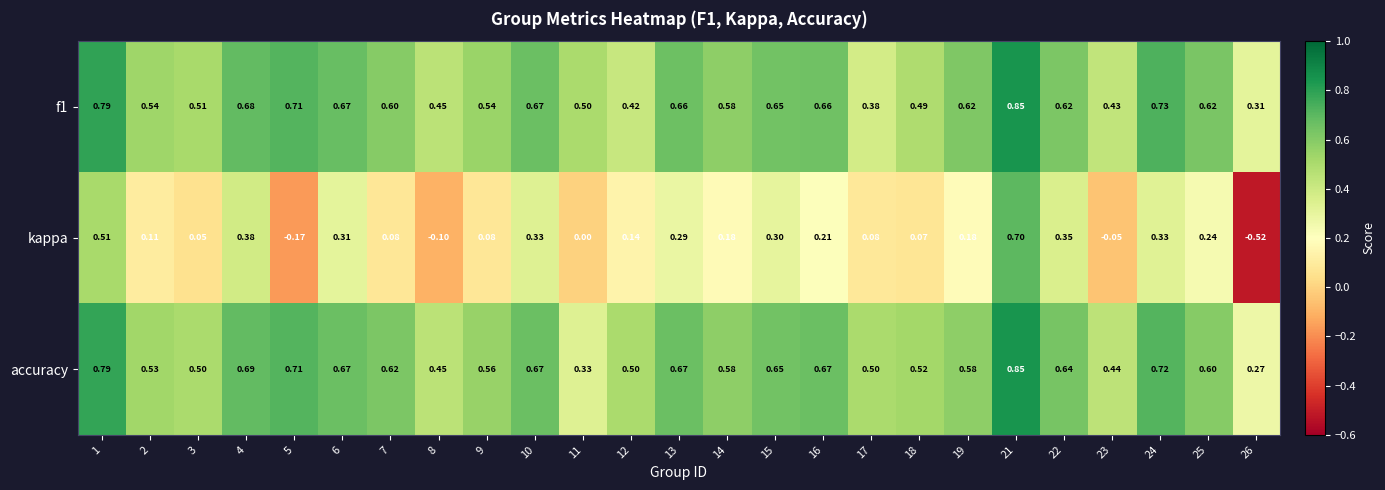

Which series changed the most between 15 and 16?

kappa